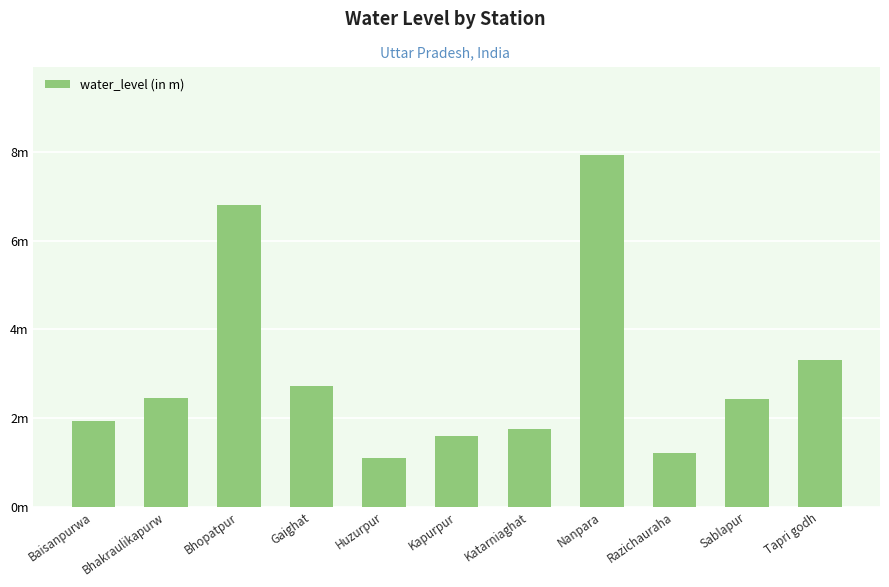

What is the change in value from Kapurpur to Razichauraha?

-0.4